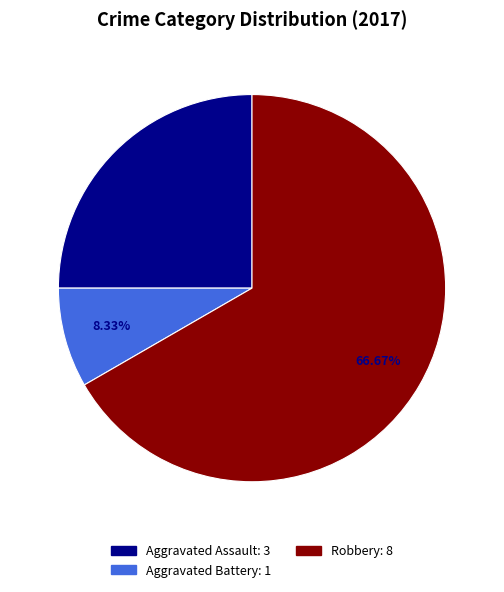

Which slice is the largest?

Robbery